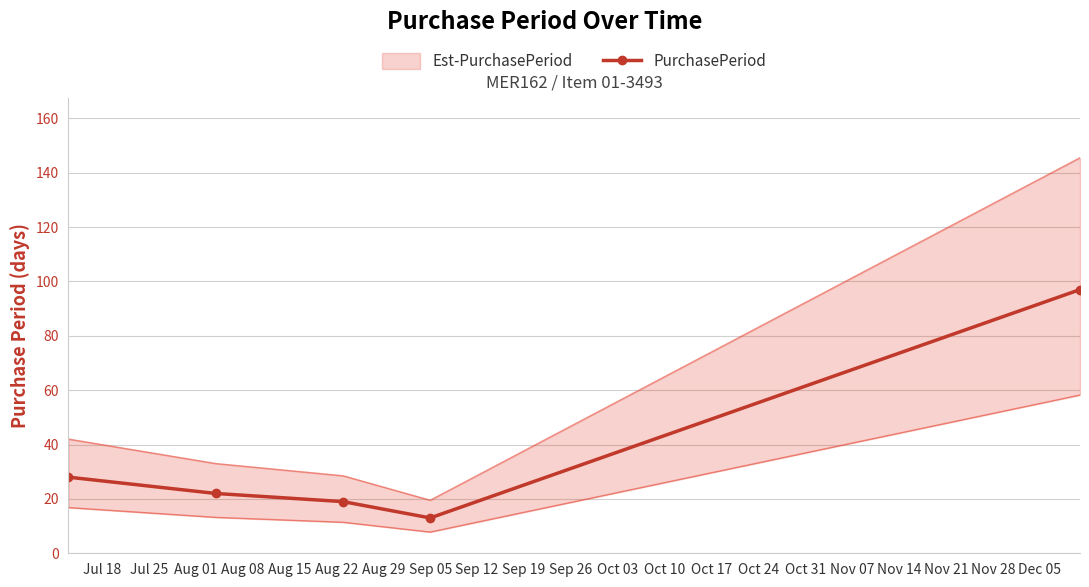

What is the value of the PurchasePeriod point at the 3rd from the left?

19